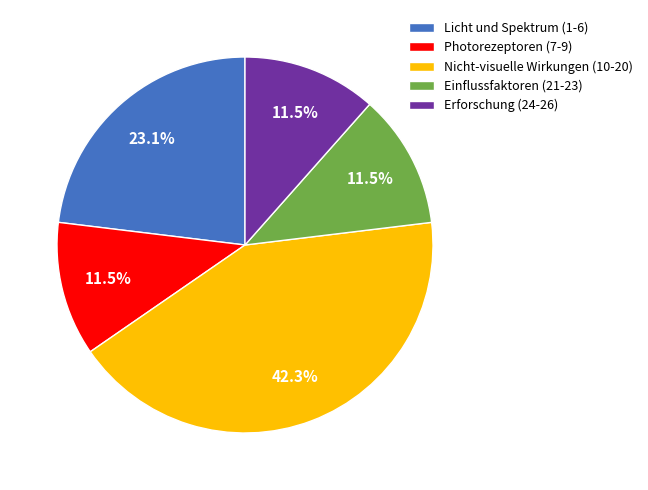

Do Einflussfaktoren (21-23) and Nicht-visuelle Wirkungen (10-20) together represent more than half of the pie?

Yes